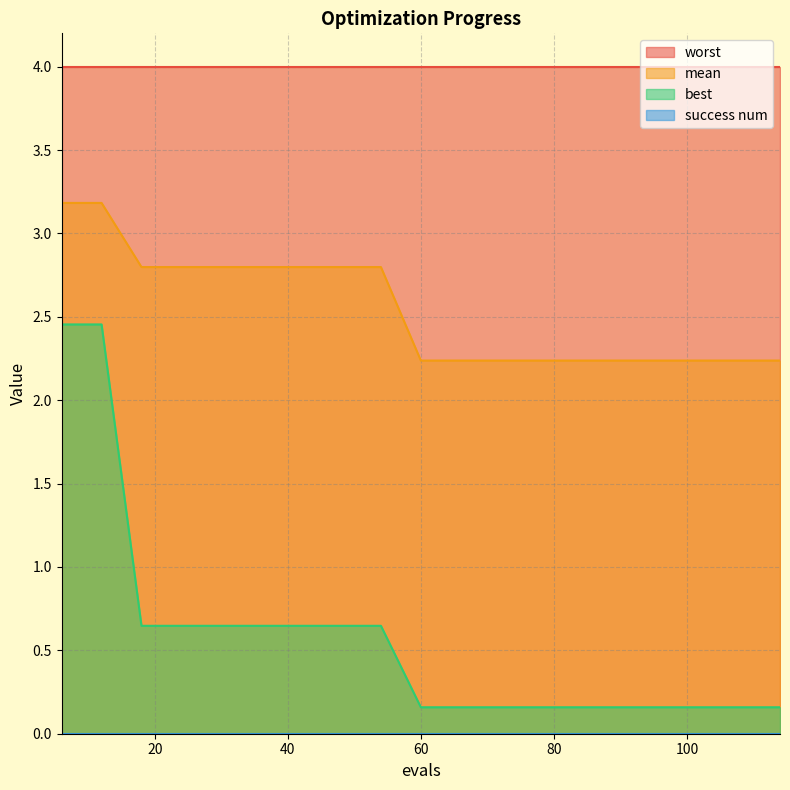

At which label is best closest to 1?

18